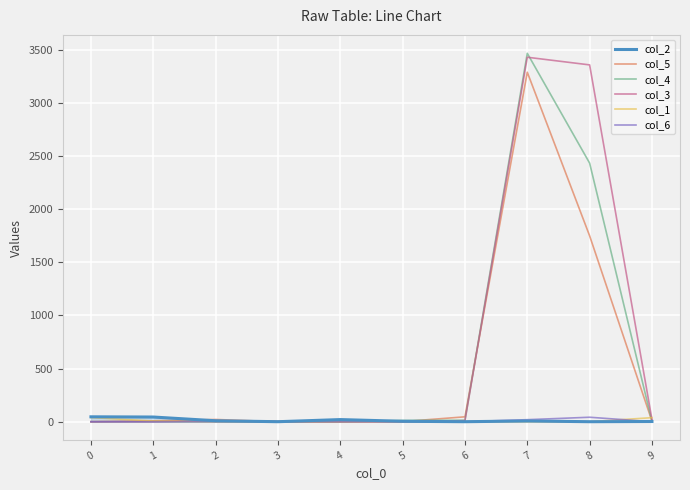

At which category is the sum across all series the highest?

7